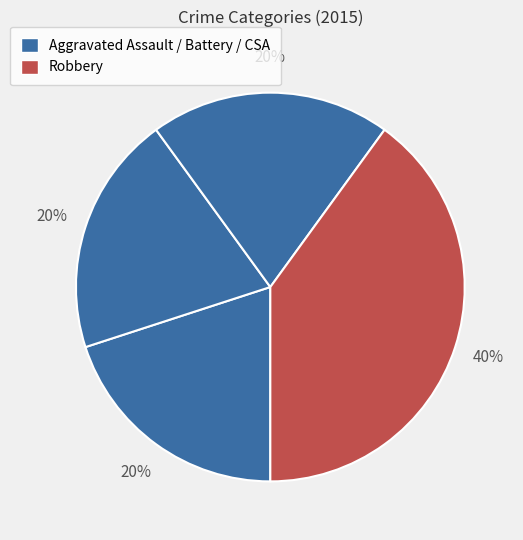

How many slices are in this pie chart?

4